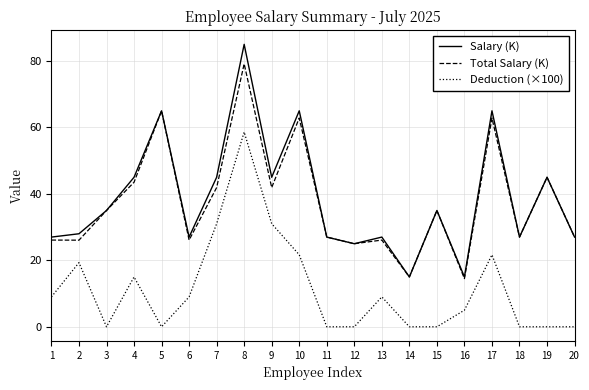

How many lines are shown in the chart?

3